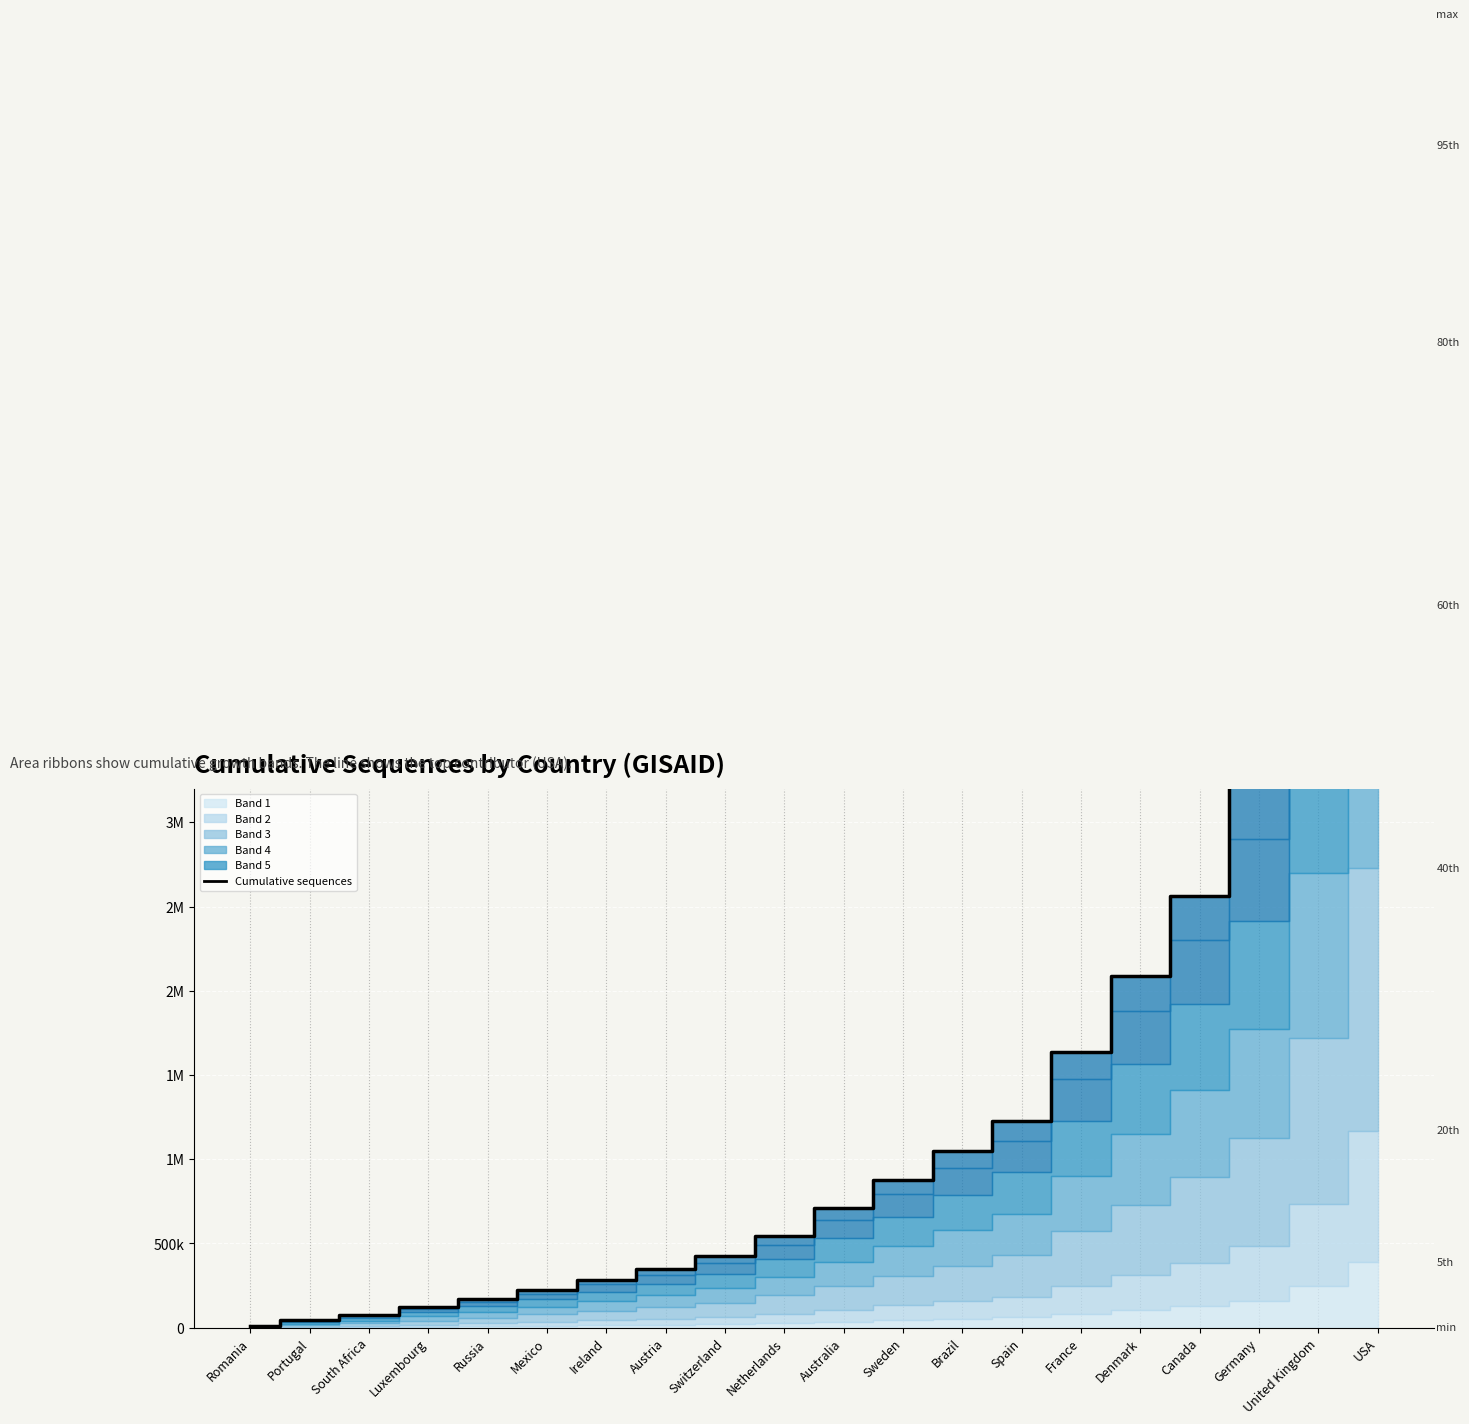

Reading right to left, extract all data points from this chart.

7796562	4908784	3222534	2560301	2087392	1638158	1229087	1051597	879246	711865	545966	423849	348784	285069	224020	171820	121012	75728	43611	12627